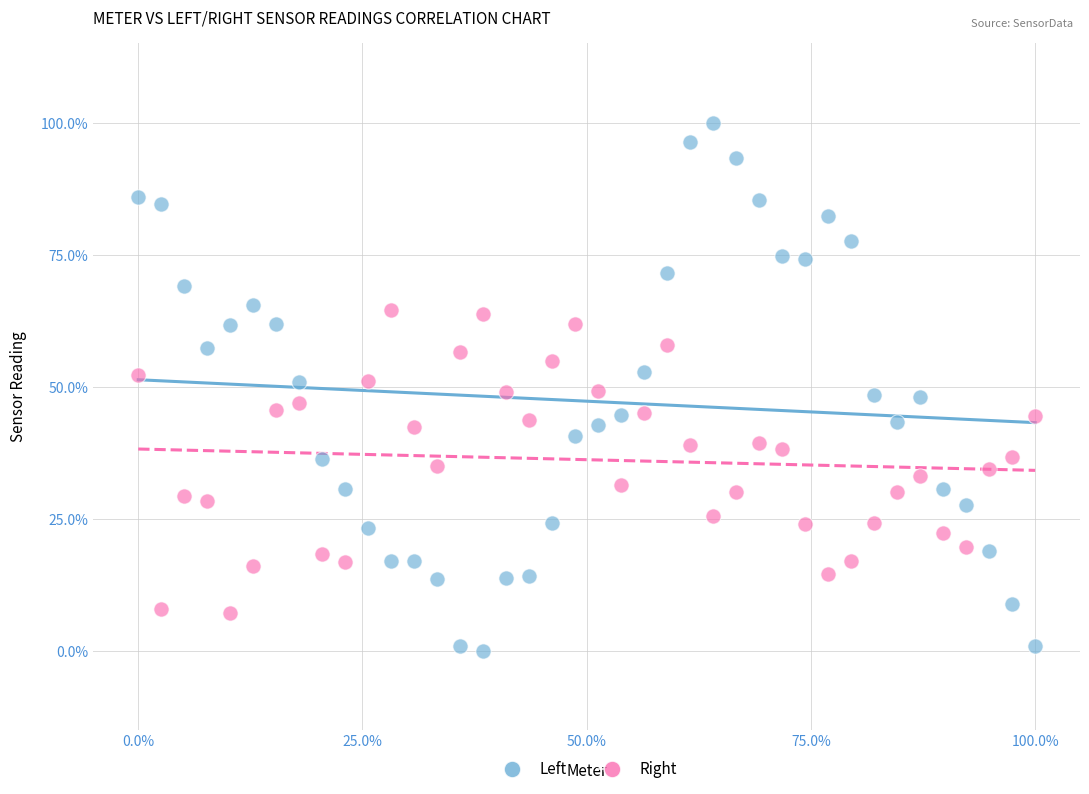

Which series contains the highest Y value?

Left